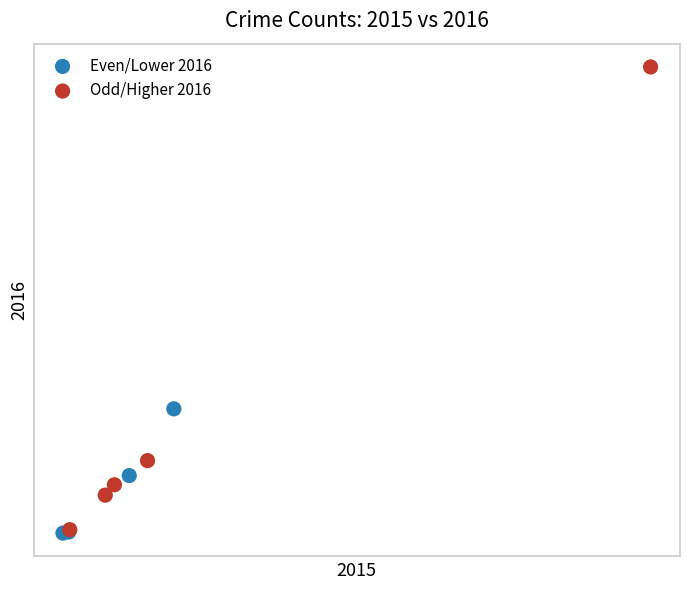

What are all the series names shown in the legend?

Even/Lower 2016, Odd/Higher 2016